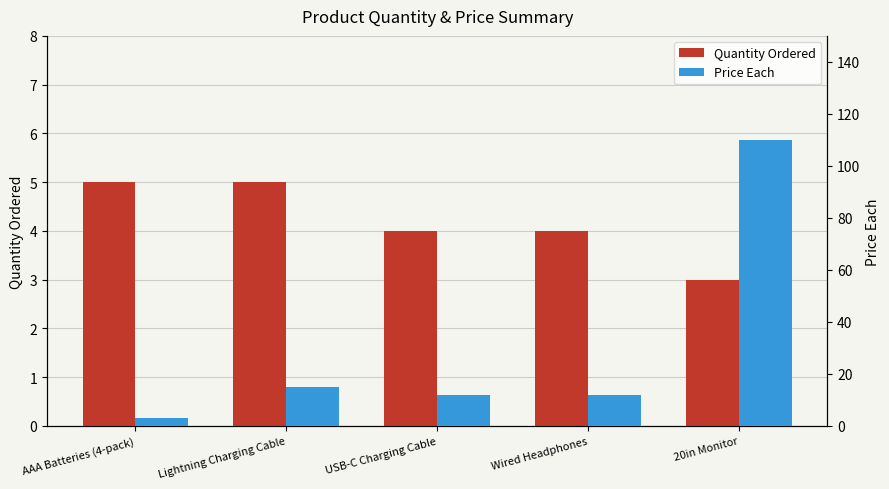

What is the lowest value of the Quantity Ordered series?

3.0